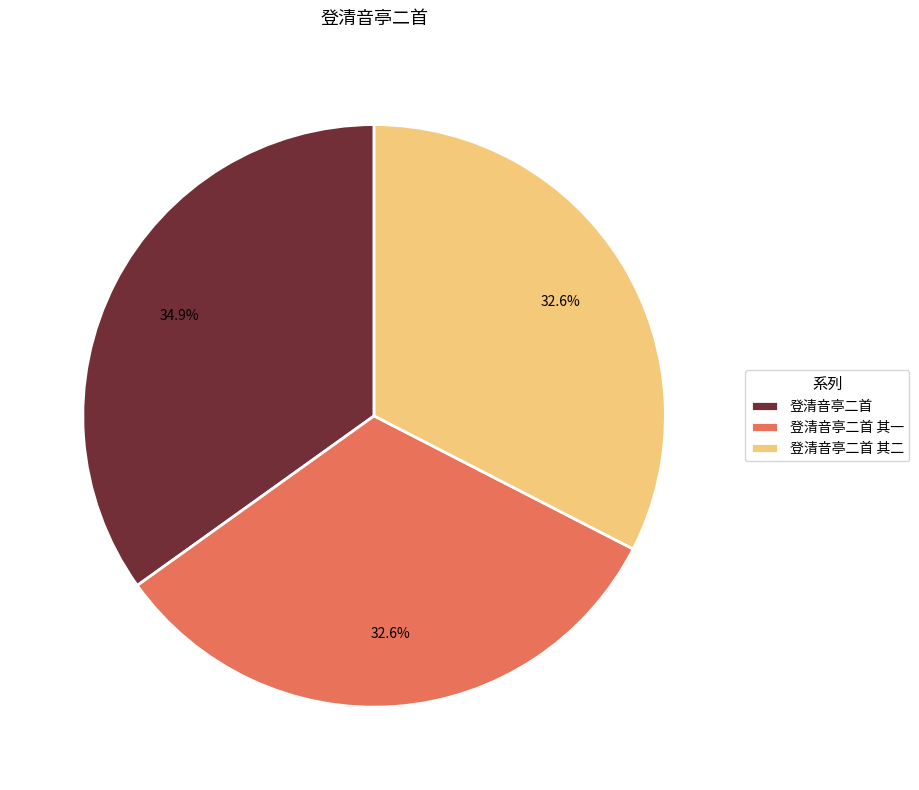

Approximately how many times larger is the value at 登清音亭二首 compared to 登清音亭二首 其二?

1.1